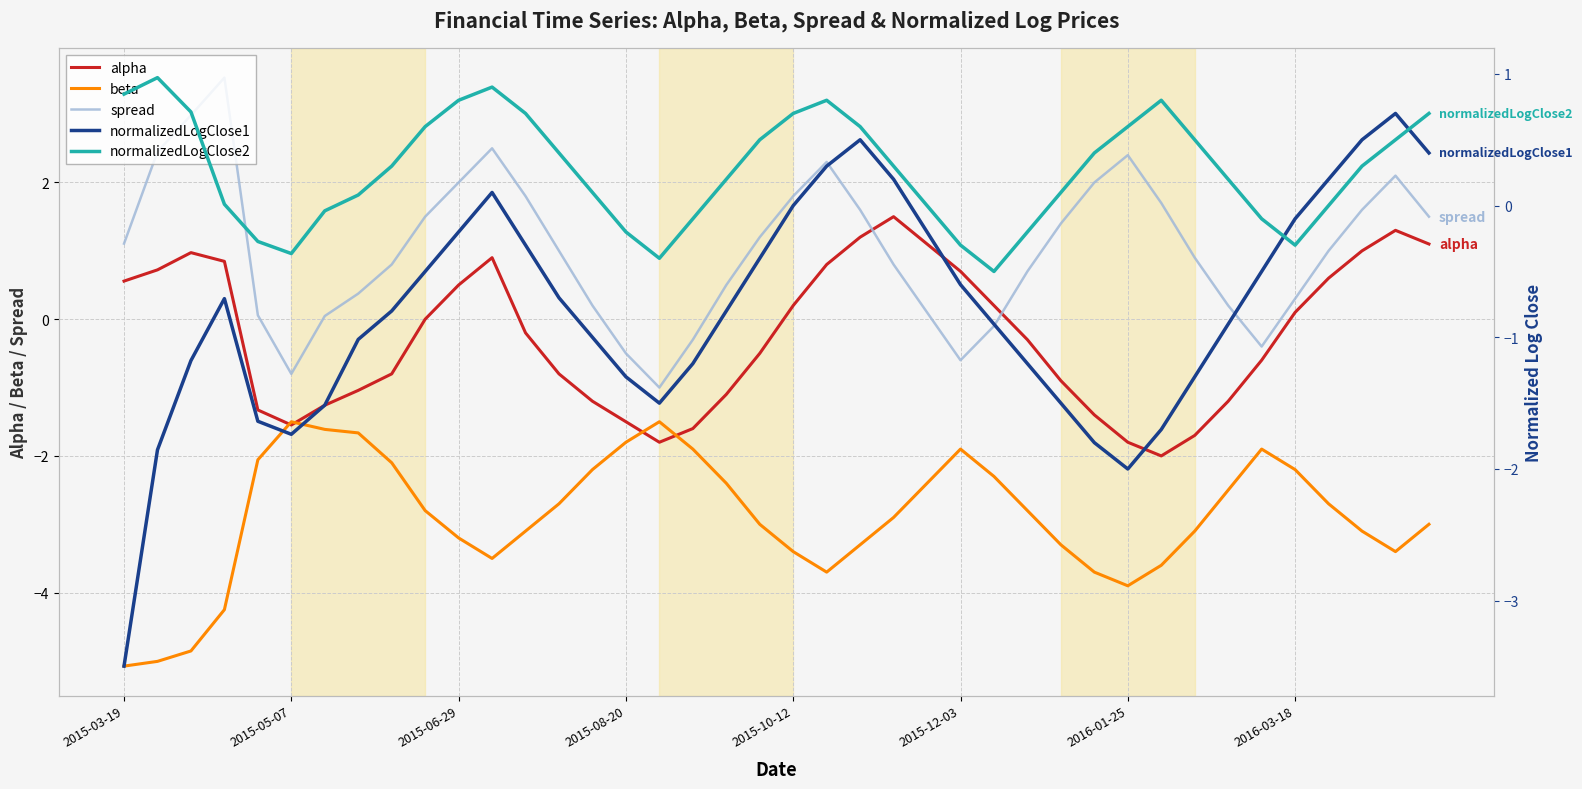

What is the lowest value of the spread series?

-1.0